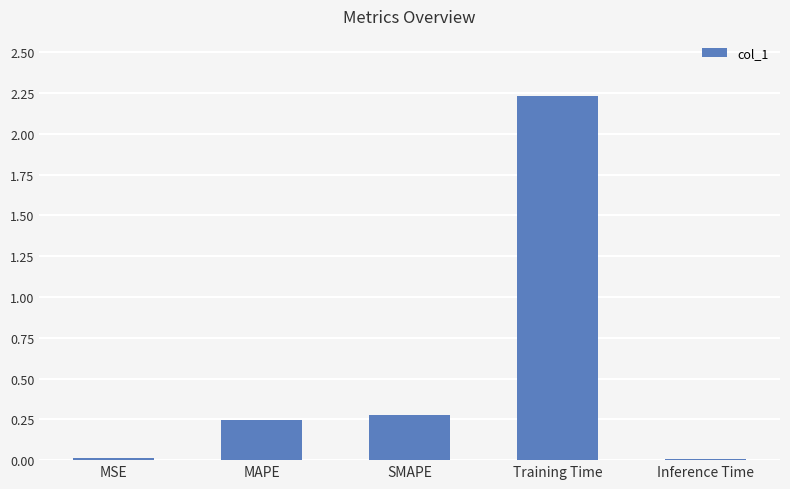

What value does the data have at SMAPE?

0.3